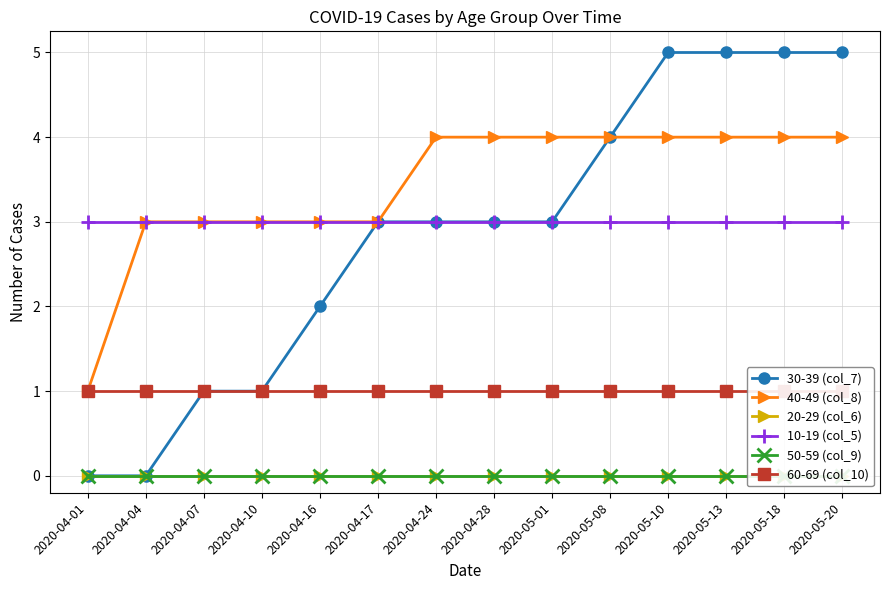

How many lines are shown in the chart?

6